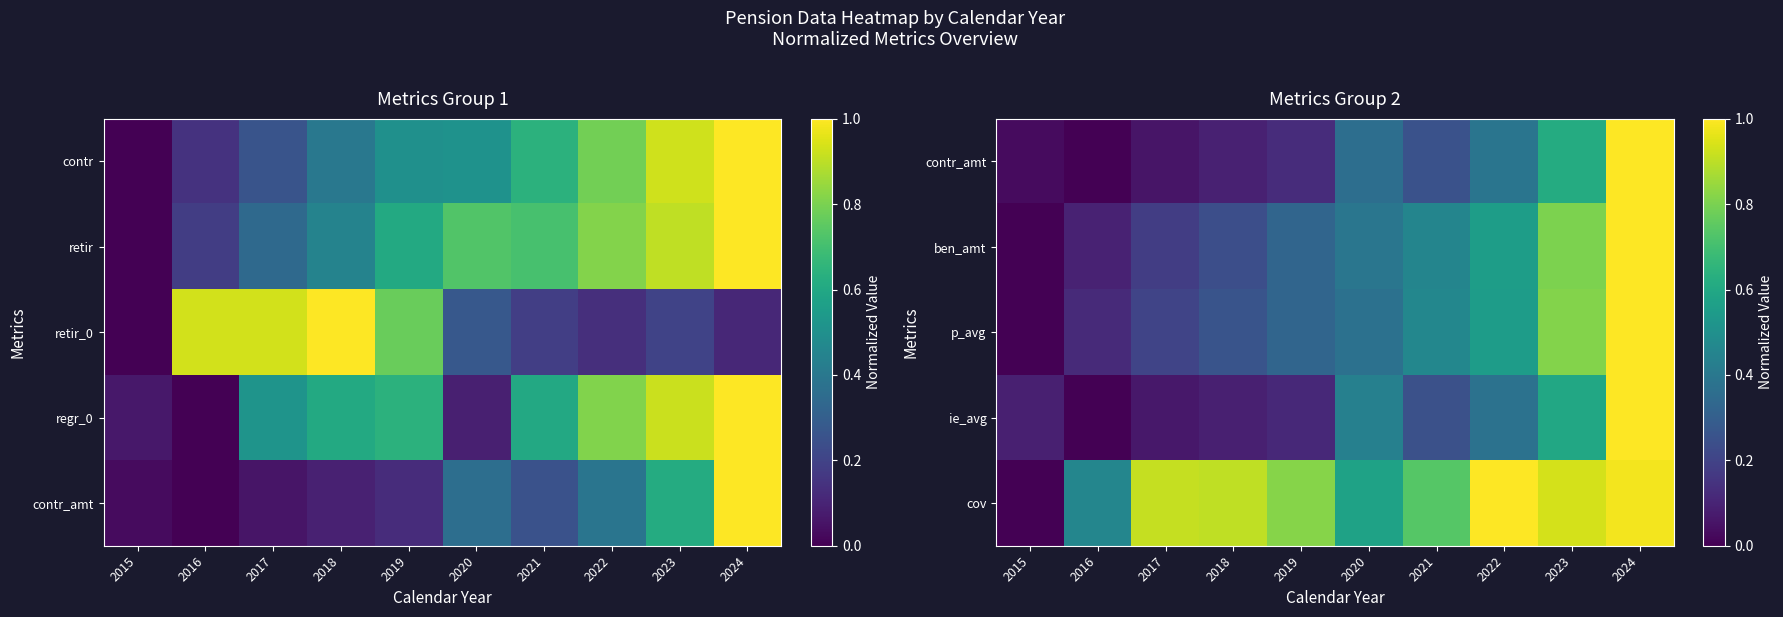

What is the spread (max minus min) of values at 2015?

0.1